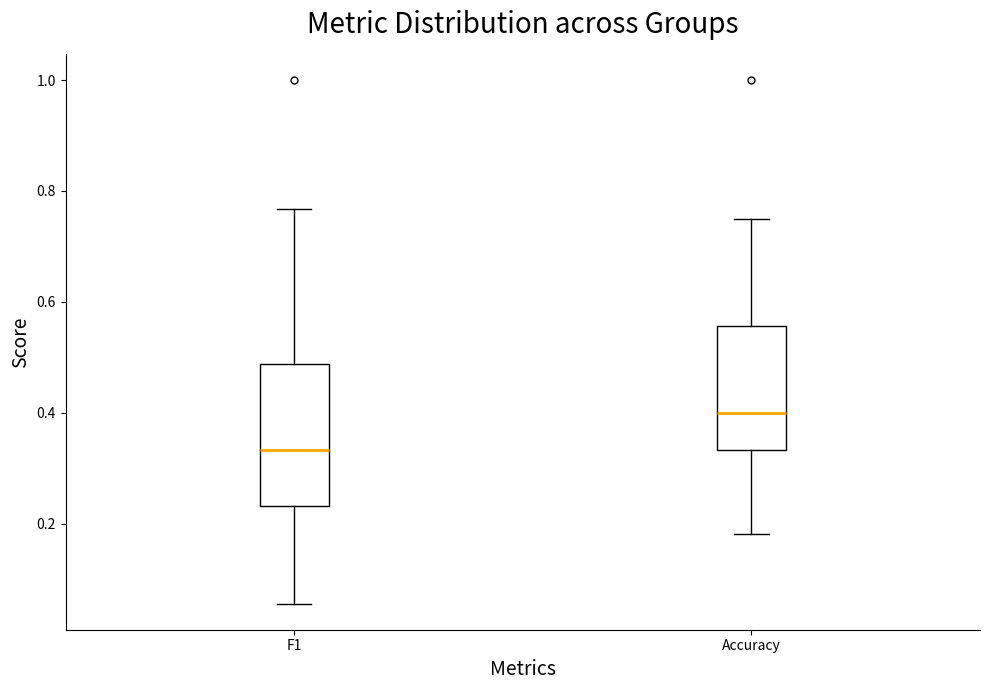

Which box's median line is the lowest?

F1